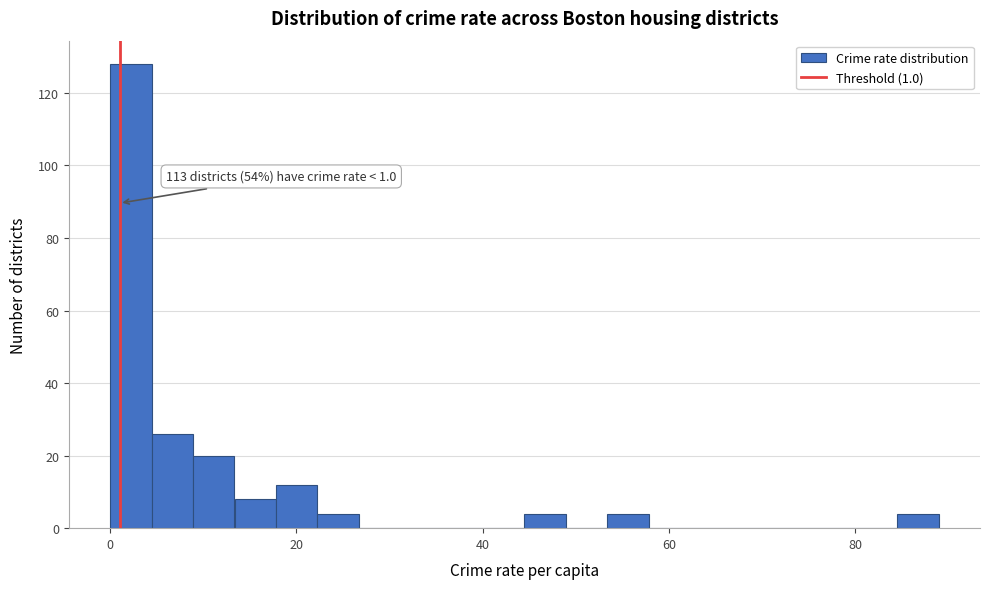

Read against the x-axis, roughly where is the centre of the tallest bar?

2